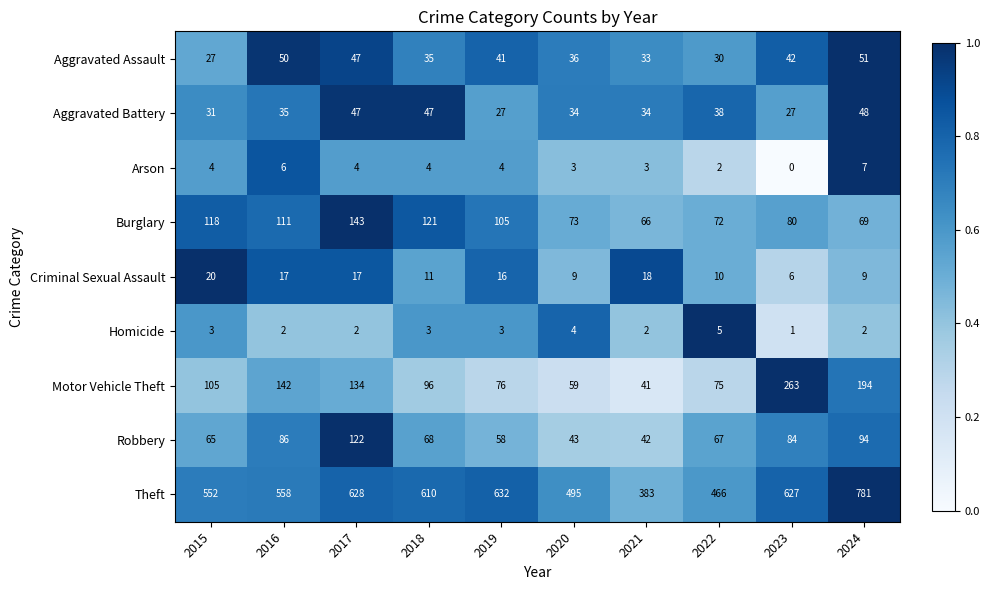

At which category is the sum across all series the highest?

2024